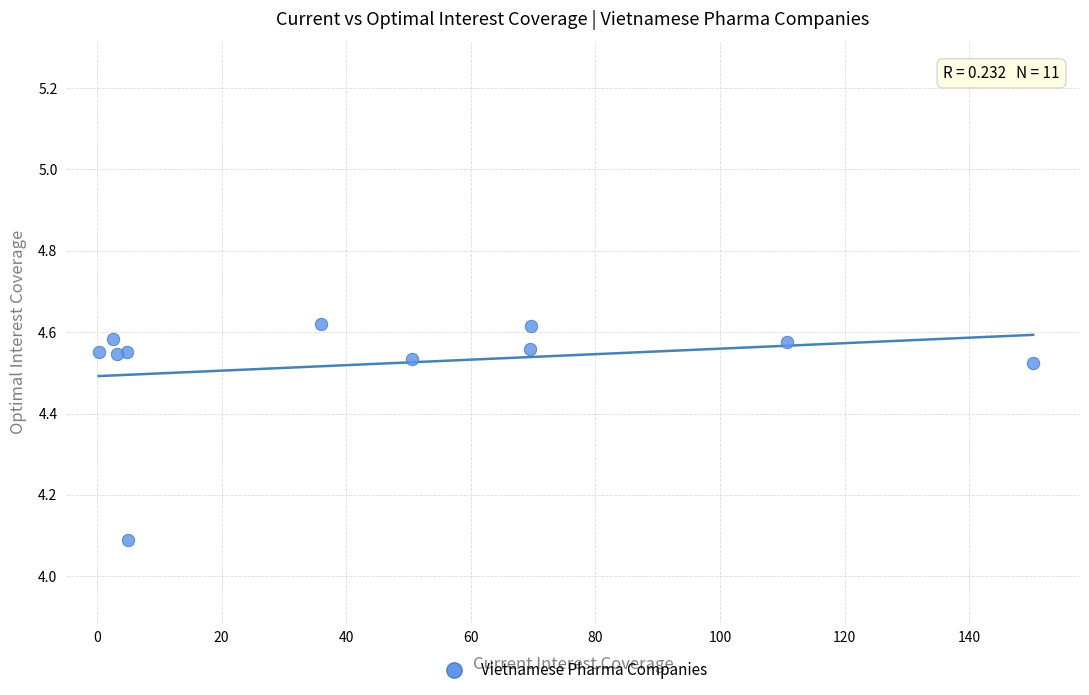

What Y value in the scatter plot is closest to 4?

4.1